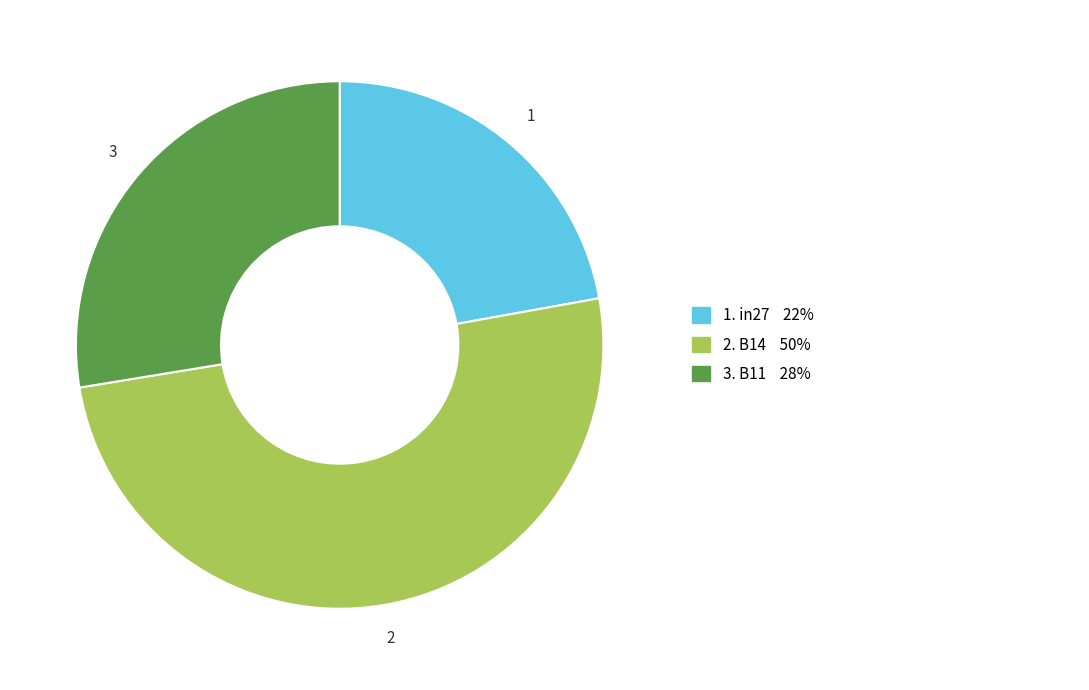

To the nearest percent, what is the average slice percentage?

33%